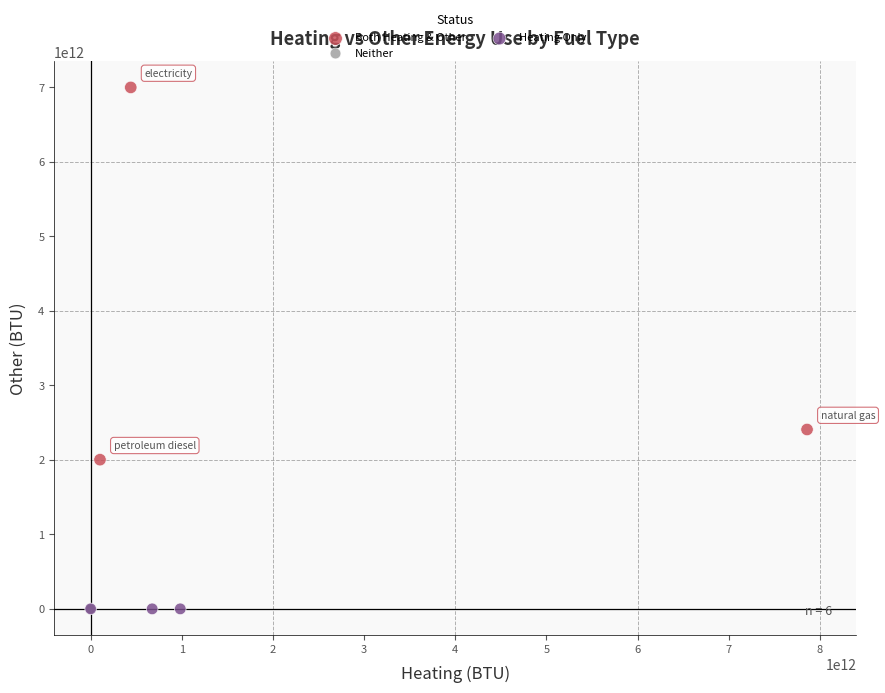

Which series reaches the maximum Y coordinate?

Both Heating & Other